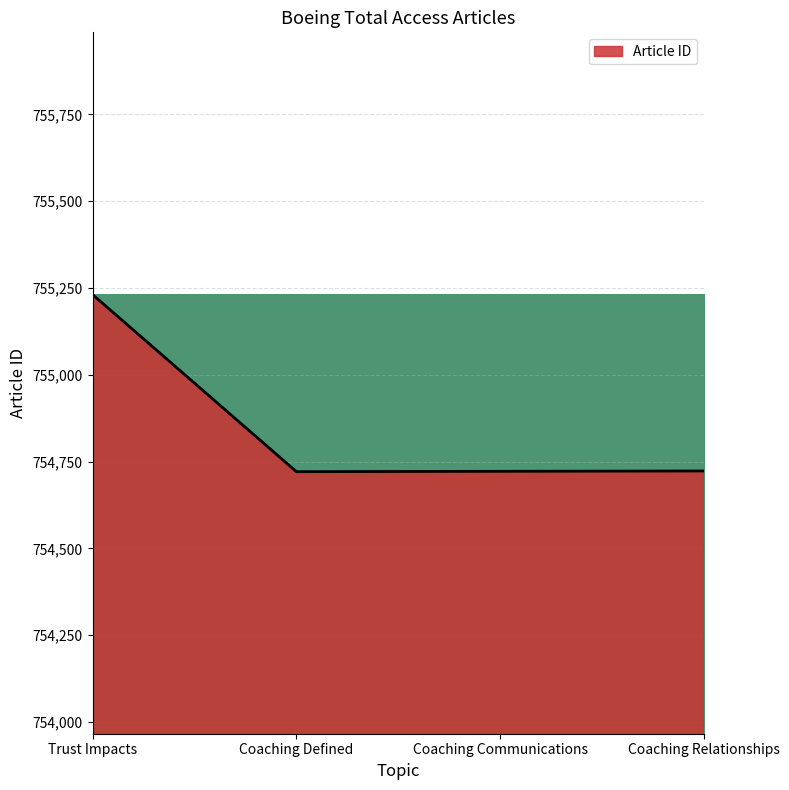

Does the chart display data point markers on the line(s)?

No